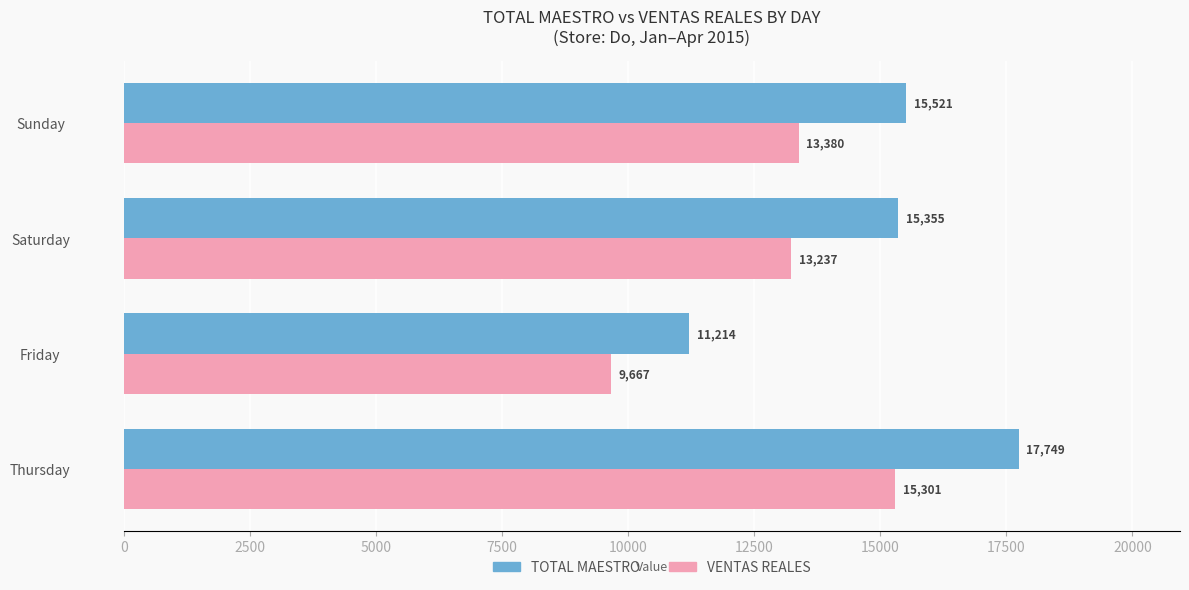

What is the difference between the maximum and second lowest values in the TOTAL MAESTRO series?

2394.0